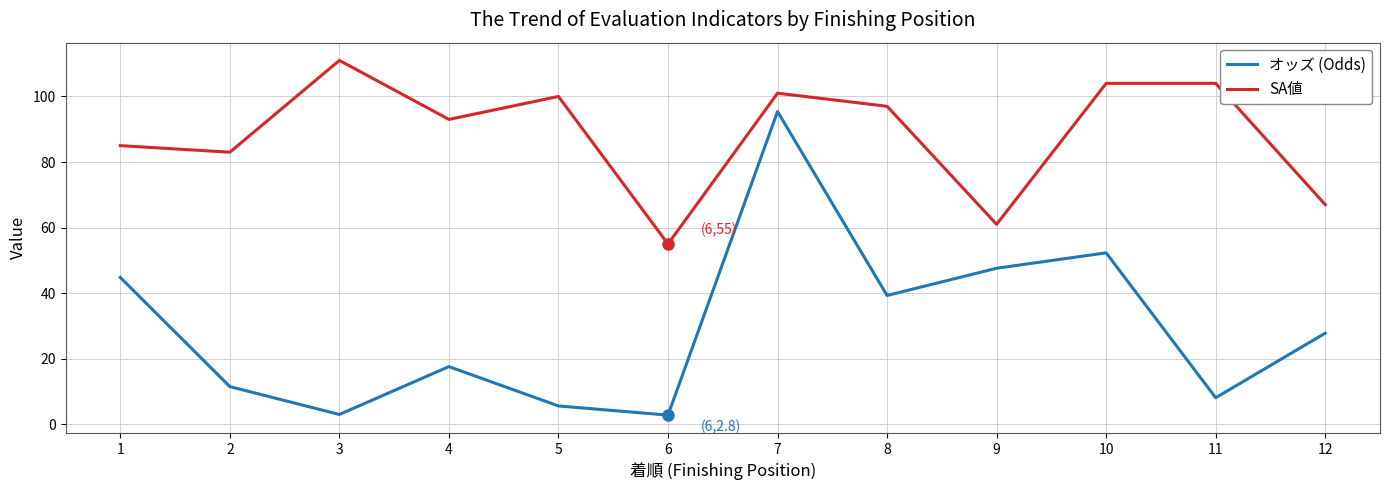

The オッズ (Odds) series shows 11.6 at 9. True or false?

False